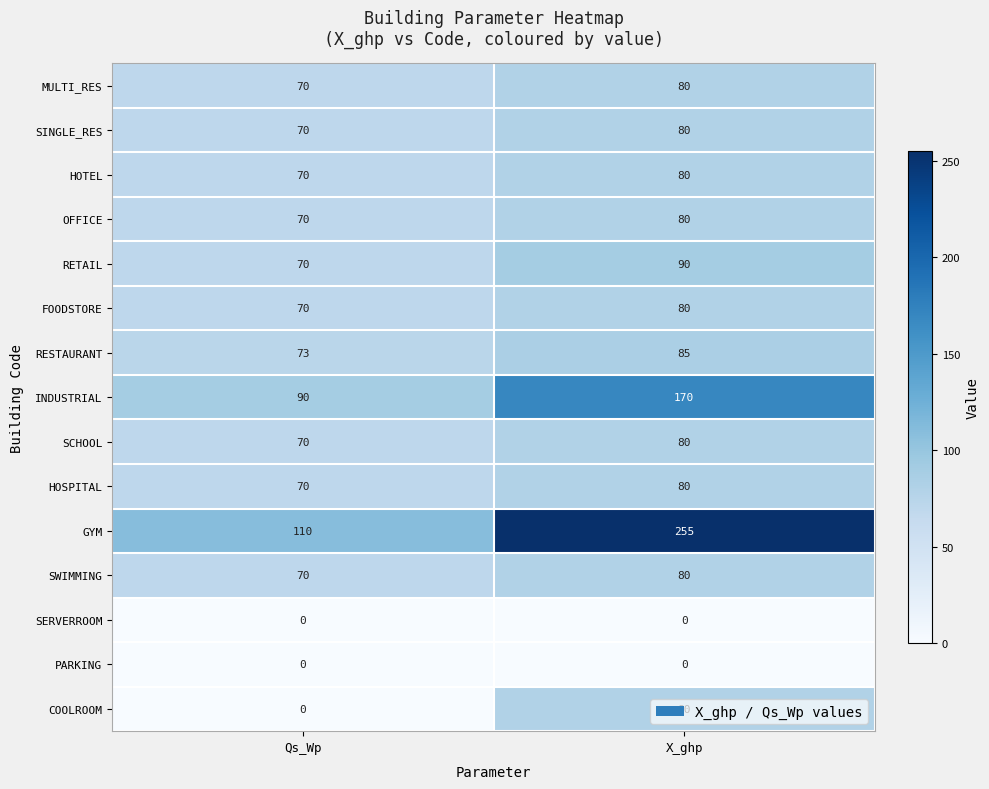

How many distinct data groups are displayed?

15